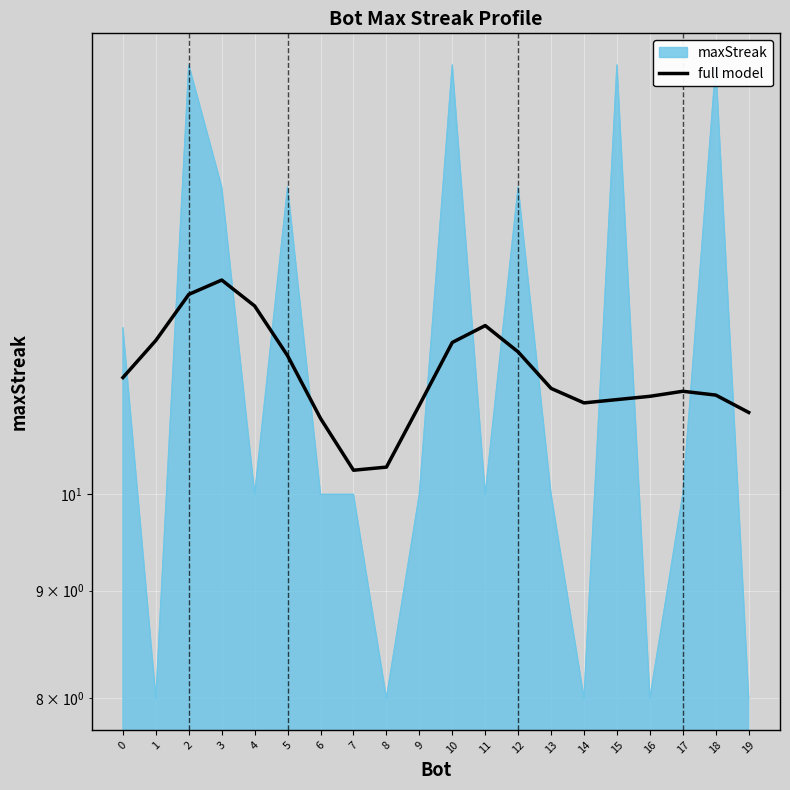

How many lines are shown in the chart?

1